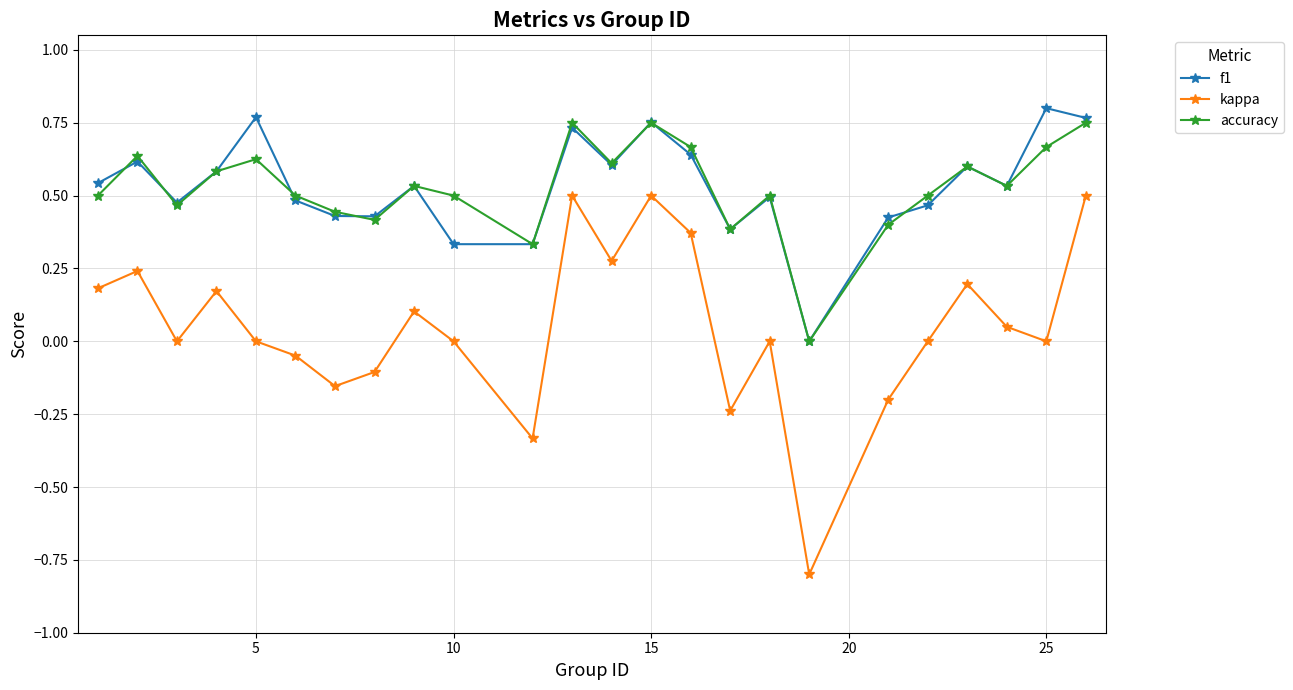

How many interior local peaks does the f1 series have?

8